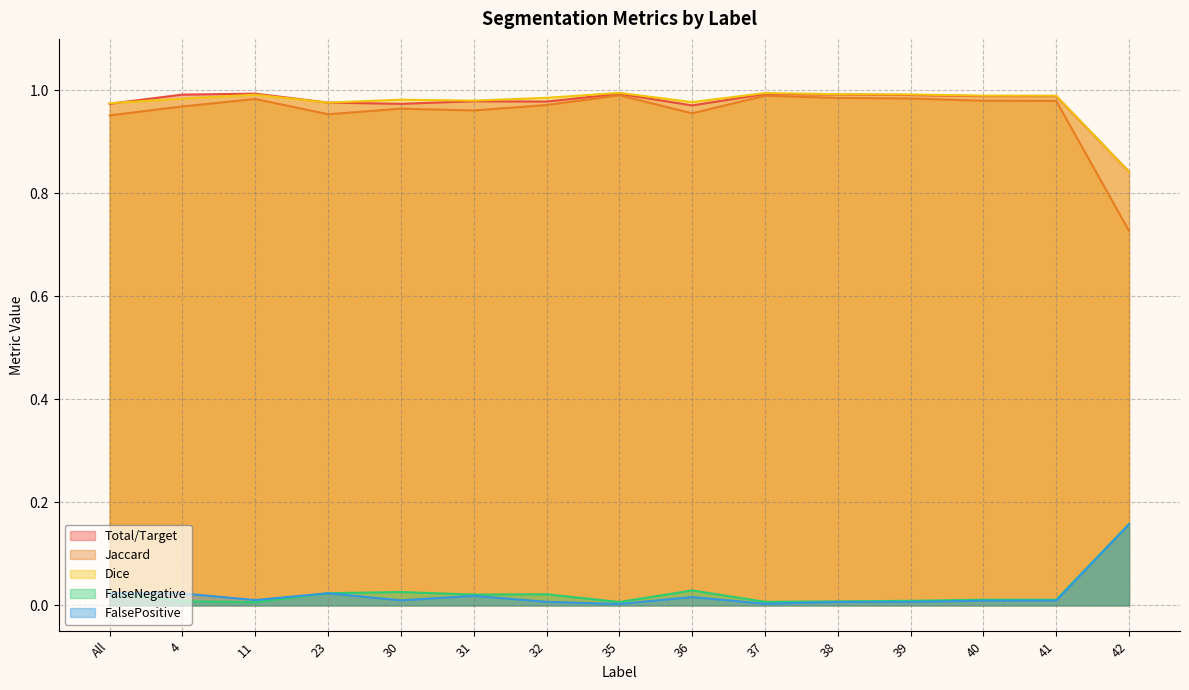

Which category has the lowest value in the FalsePositive series?

35